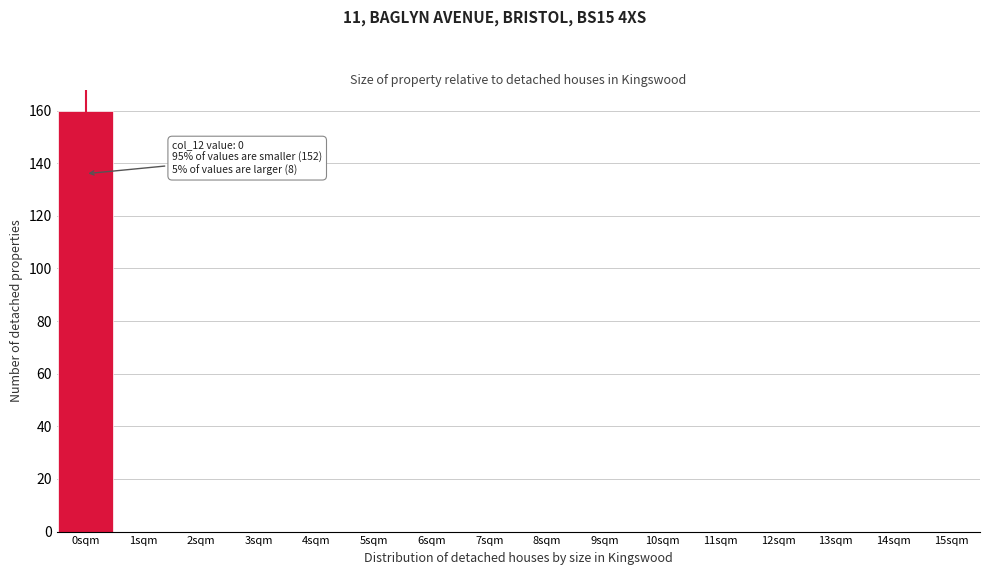

Reading left to right, transcribe all the data shown in this chart.

0sqm=160	1sqm=0	2sqm=0	3sqm=0	4sqm=0	5sqm=0	6sqm=0	7sqm=0	8sqm=0	9sqm=0	10sqm=0	11sqm=0	12sqm=0	13sqm=0	14sqm=0	15sqm=0